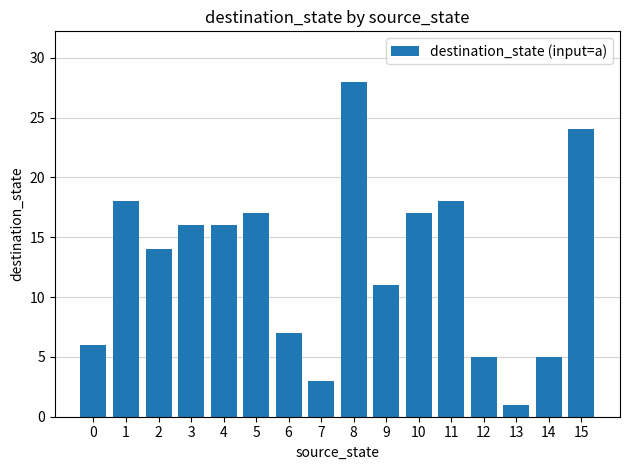

Reading left to right, extract all data points from this chart.

0=6	1=18	2=14	3=16	4=16	5=17	6=7	7=3	8=28	9=11	10=17	11=18	12=5	13=1	14=5	15=24